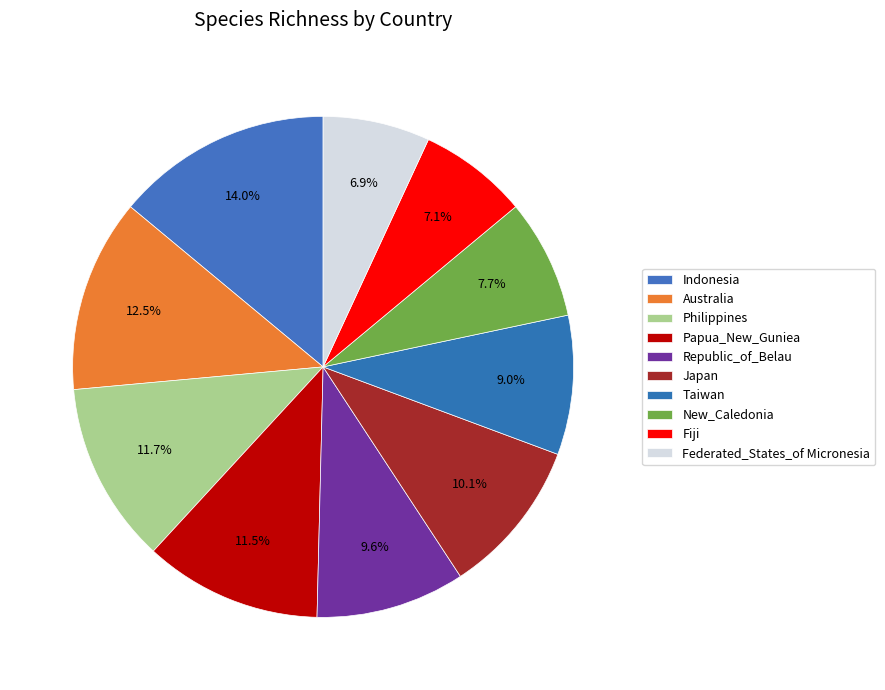

Rank the categories by value from highest to lowest.

Indonesia, Australia, Philippines, Papua_New_Guniea, Japan, Republic_of_Belau, Taiwan, New_Caledonia, Fiji, Federated_States_of Micronesia